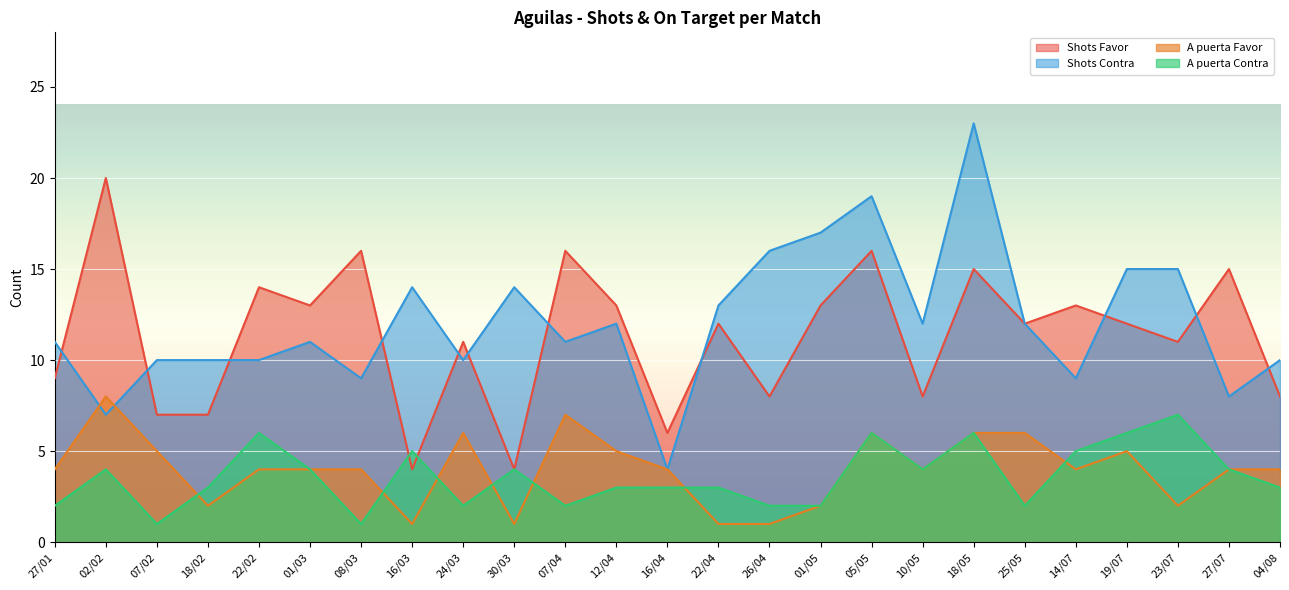

What is the minimum value shown in the chart?

1